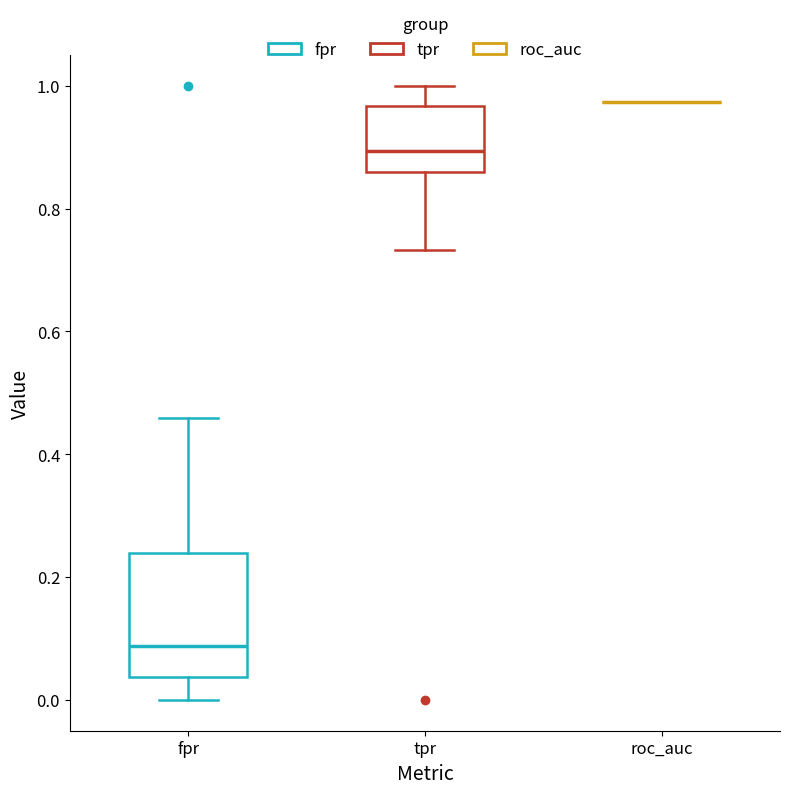

Reading left to right, transcribe this box plot: for each box, give where its median line is, the range the box spans, and where its two whiskers end, as read against the y-axis. The values are not printed on the chart, so give them approximately, as read against the axis.

fpr: median 0.08, box 0.04 to 0.24, whiskers 0.00 to 0.46
tpr: median 0.90, box 0.86 to 0.96, whiskers 0.74 to 1.00
roc_auc: box collapsed to a line at 0.98, whiskers 0.98 to 0.98